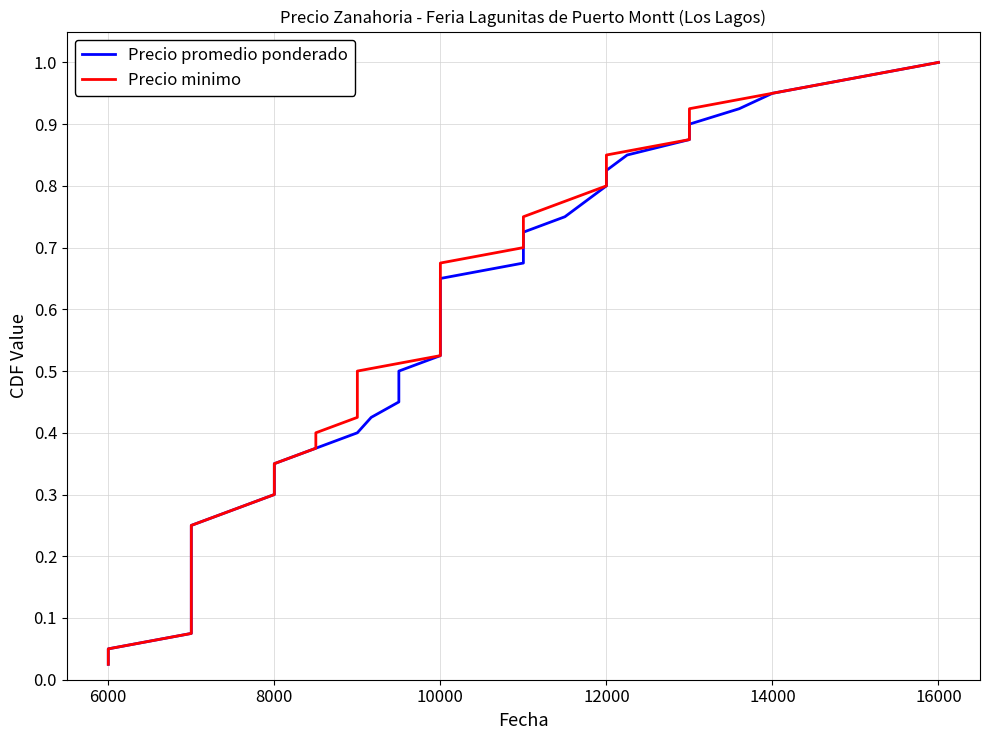

True or false: Precio promedio ponderado has more than 0 interior local peaks.

False